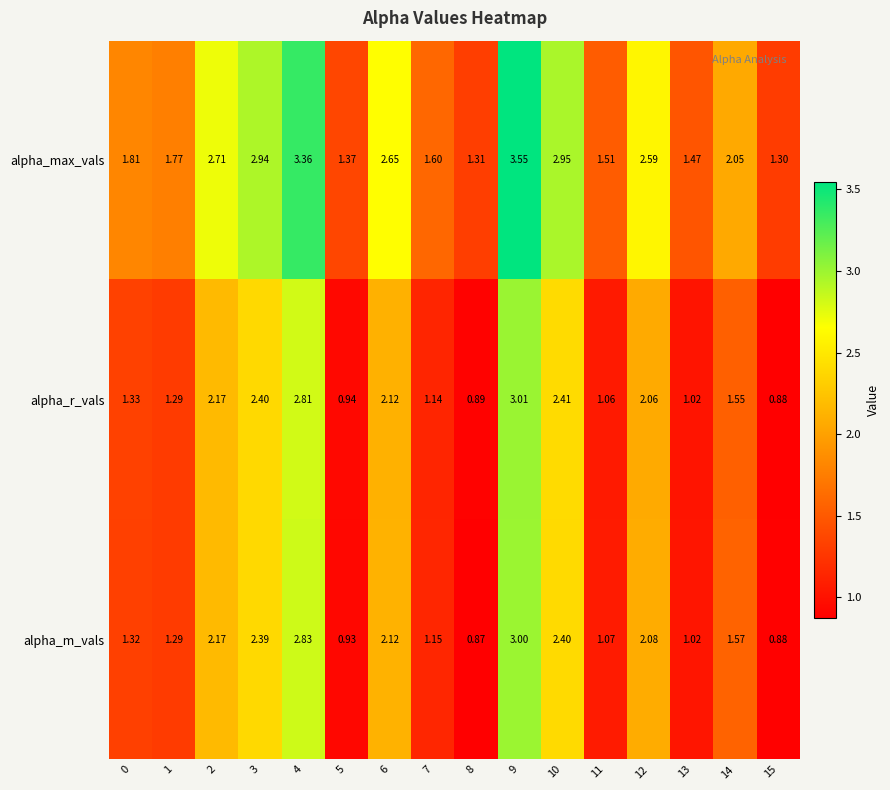

Rank the series at 12 from highest to lowest value.

alpha_max_vals, alpha_m_vals, alpha_r_vals